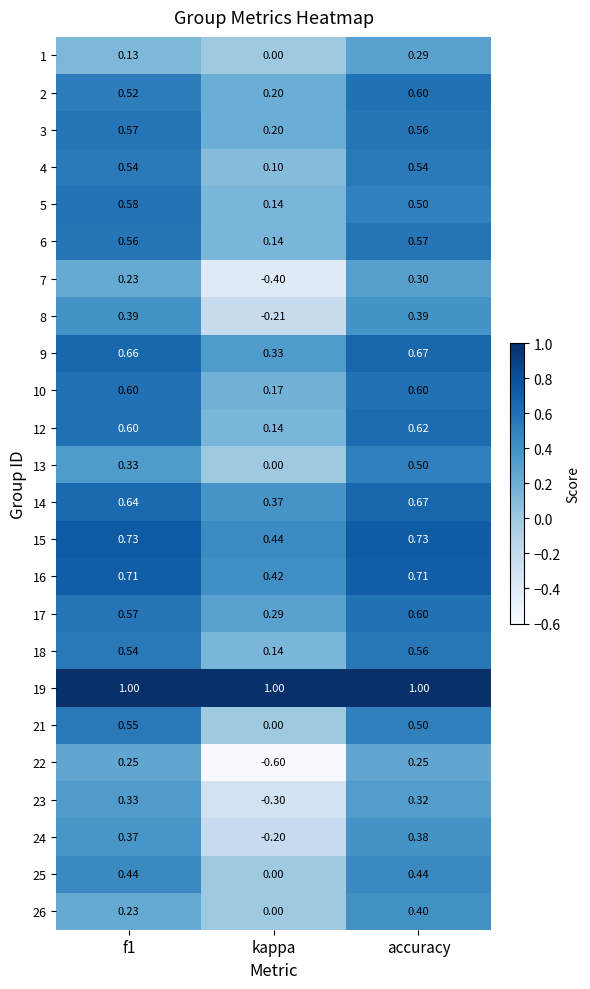

At which category is the sum across all series the highest?

accuracy